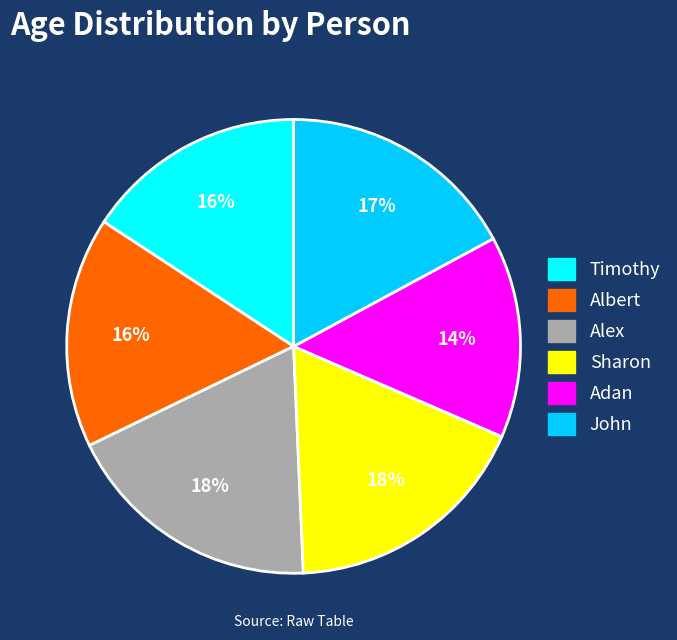

Is the sum of Albert and John greater than half?

No